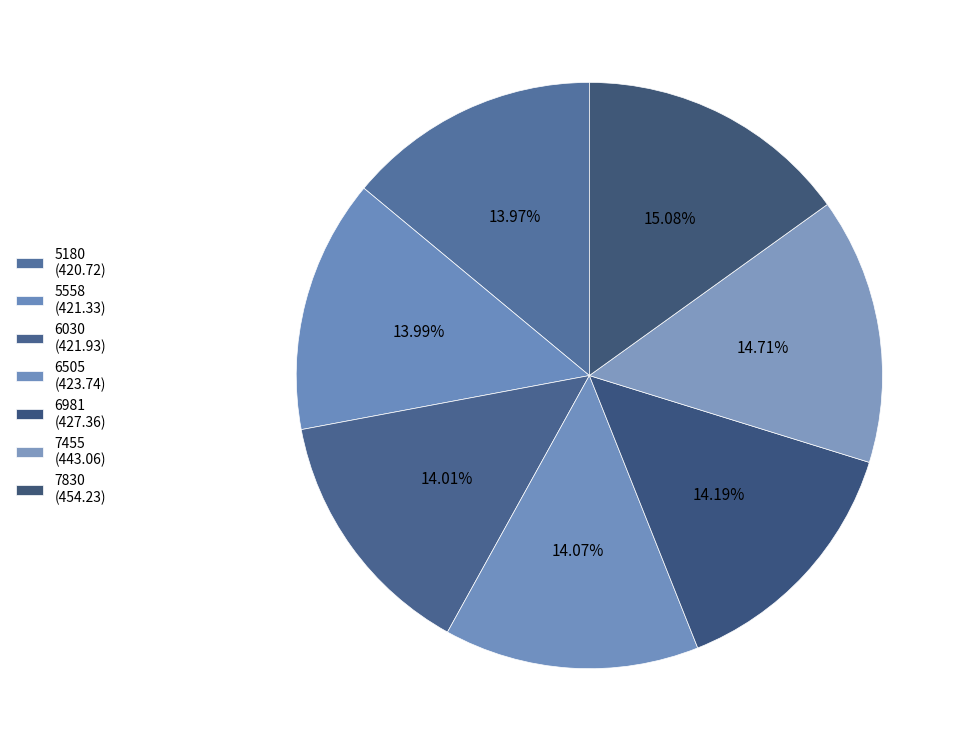

What is the ratio of the value at 7455 to the value at 6030?

1.1